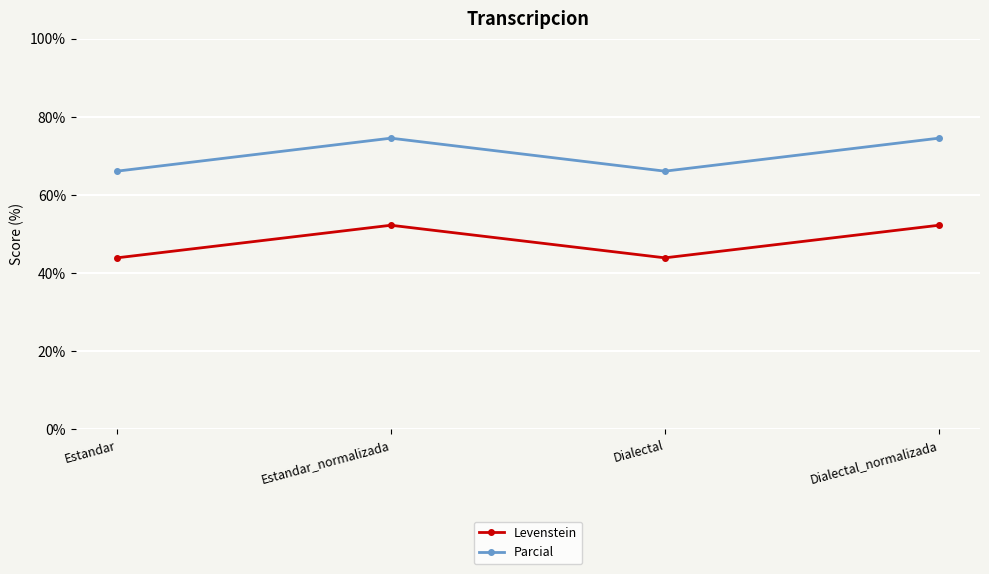

What are all the series names shown in the legend?

Levenstein, Parcial